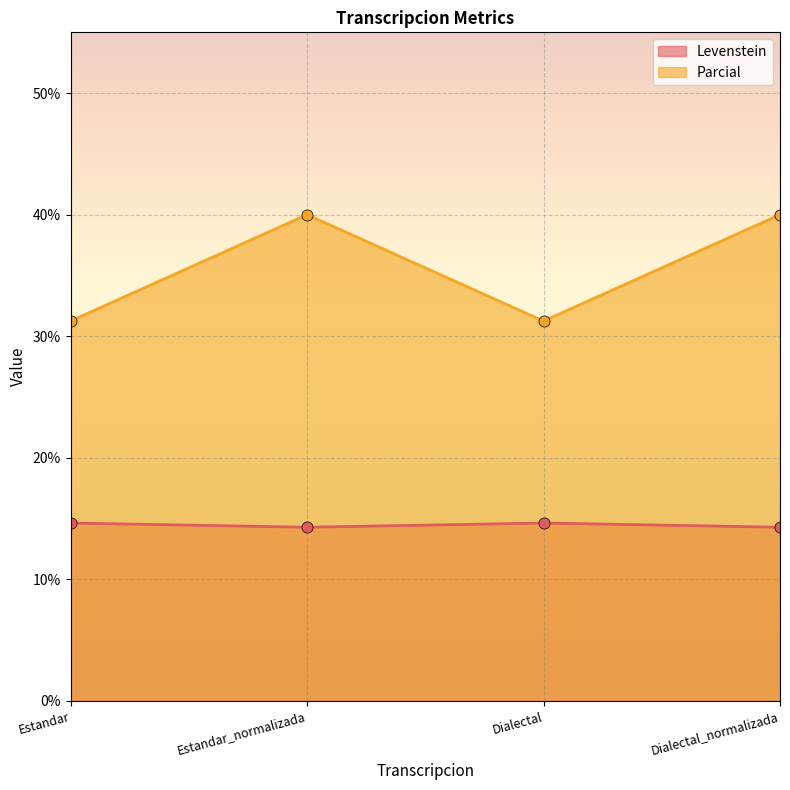

Count the Levenstein values in the range 14 to 15.

4